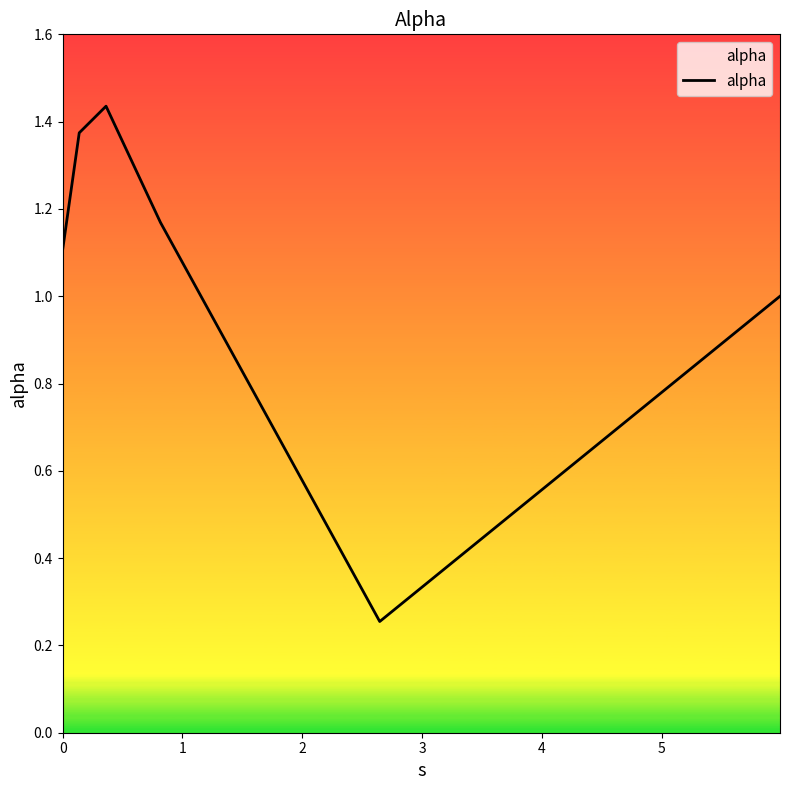

How many interior local valleys (lower than both neighbors) does the data have?

1